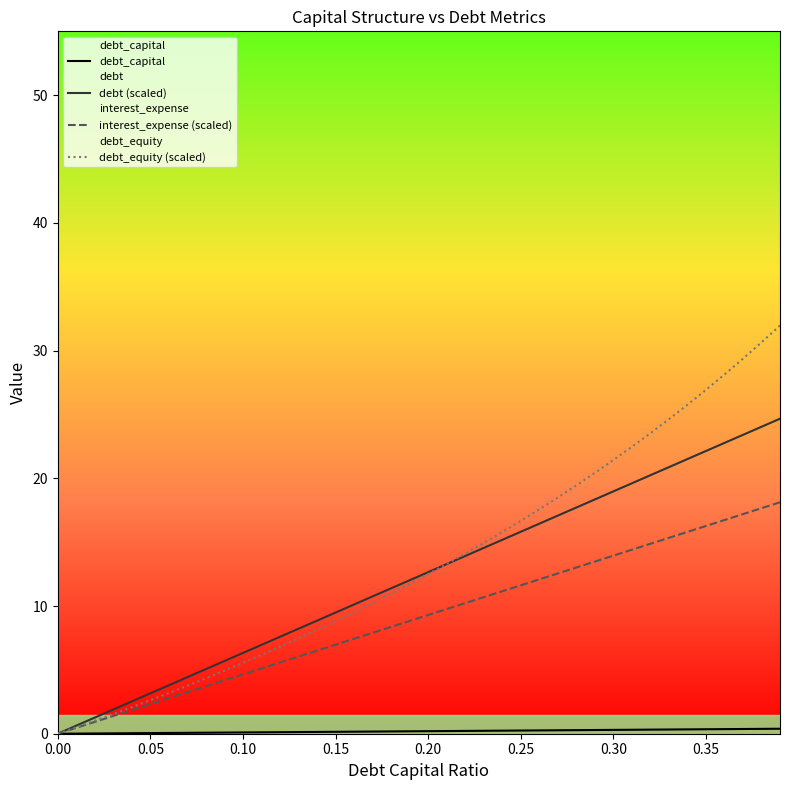

Which series has the largest range (max minus min)?

debt_equity (scaled)